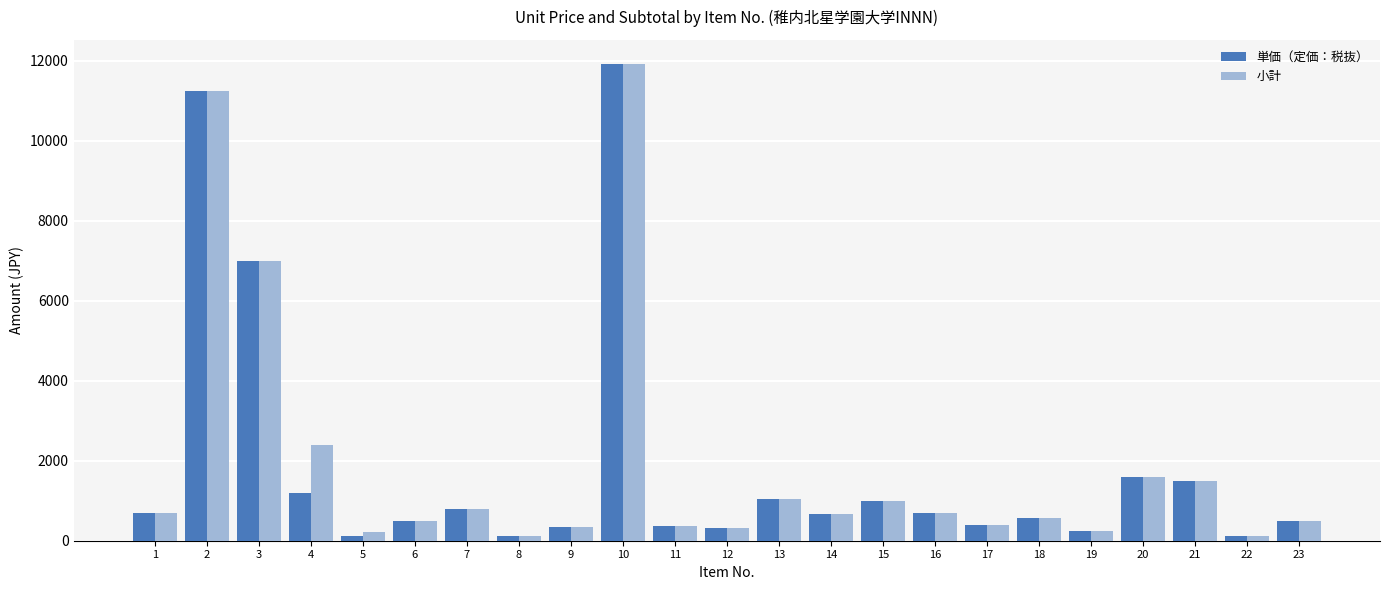

Is the value of 単価（定価：税抜） at 1 greater than the value of 小計 at 17?

Yes